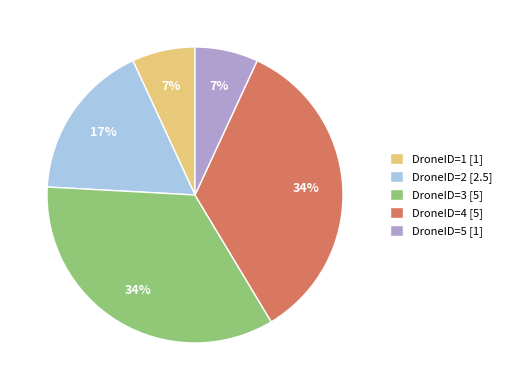

To the nearest percent, what percentage of the pie is DroneID=5?

7%